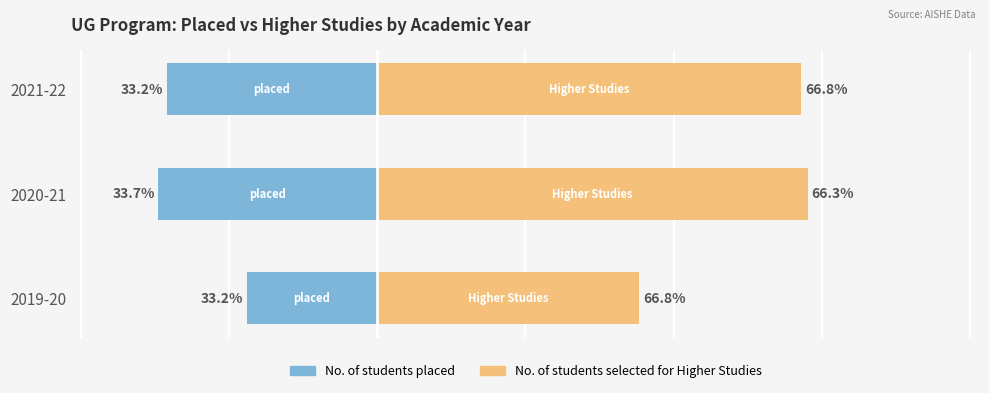

How many bars are there in total?

6